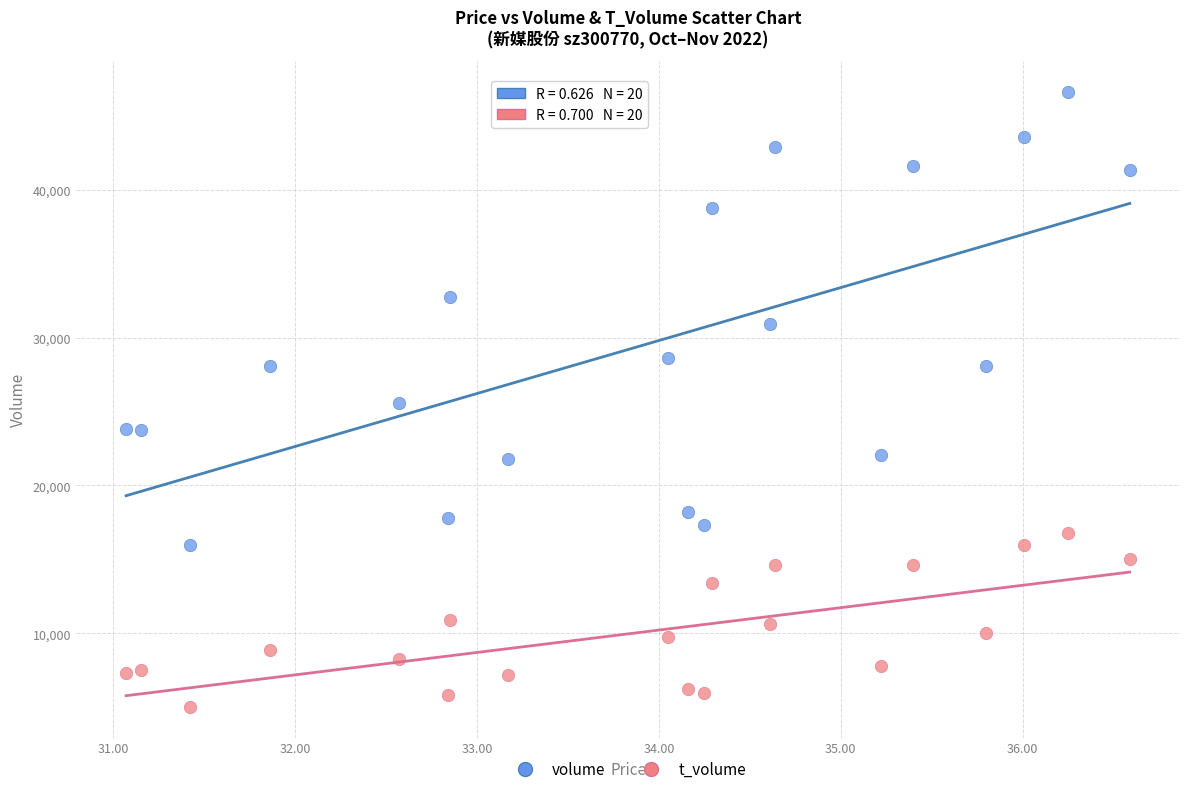

Which series reaches the maximum Y coordinate?

volume